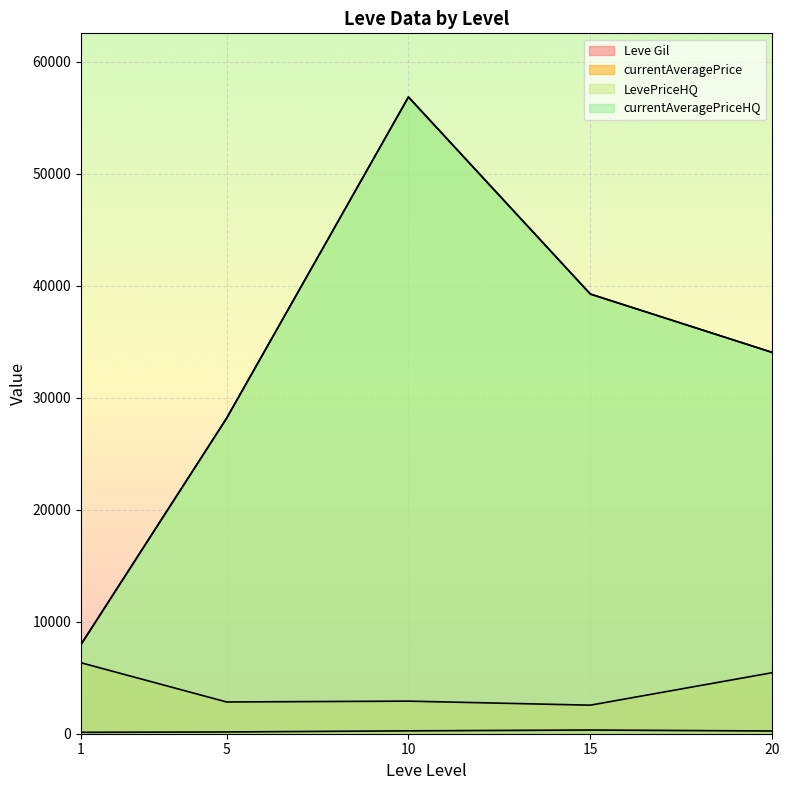

Rank the series by their maximum value, from lowest to highest.

Leve Gil, currentAveragePrice, LevePriceHQ, currentAveragePriceHQ